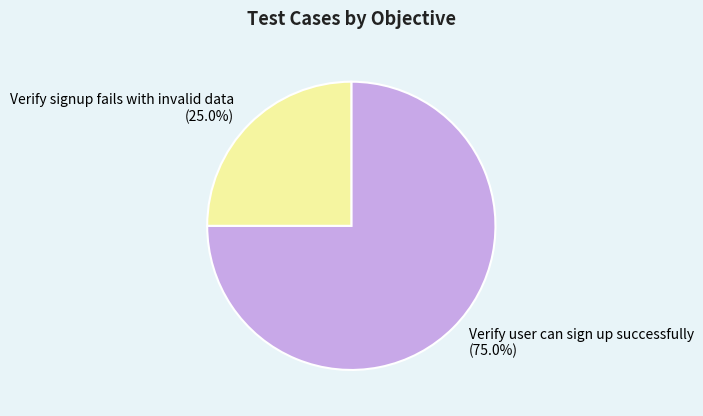

How many segments does this pie chart have?

2